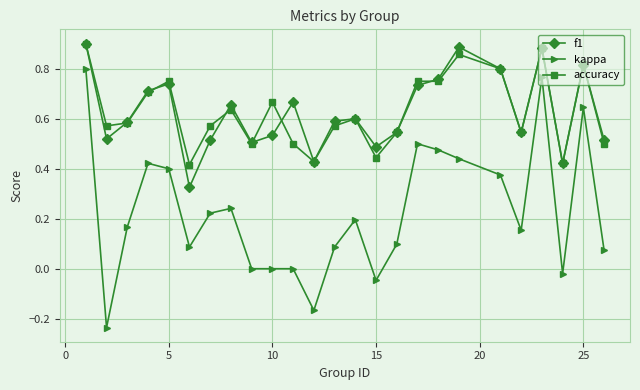

True or false: accuracy has more than 0 interior local peaks.

True